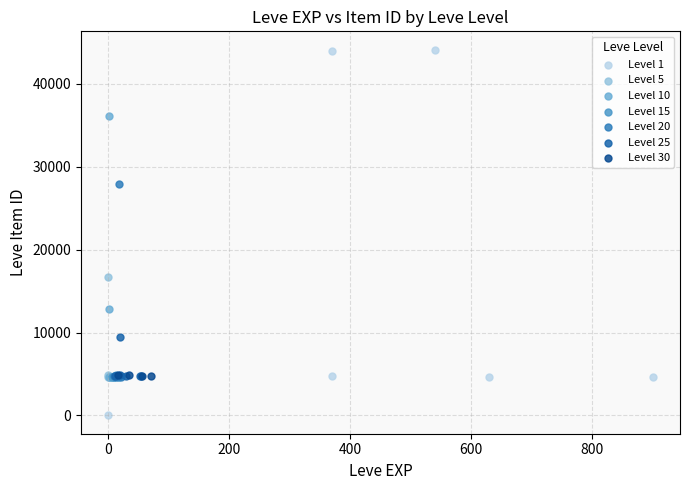

Which series contains the highest Y value?

Level 1